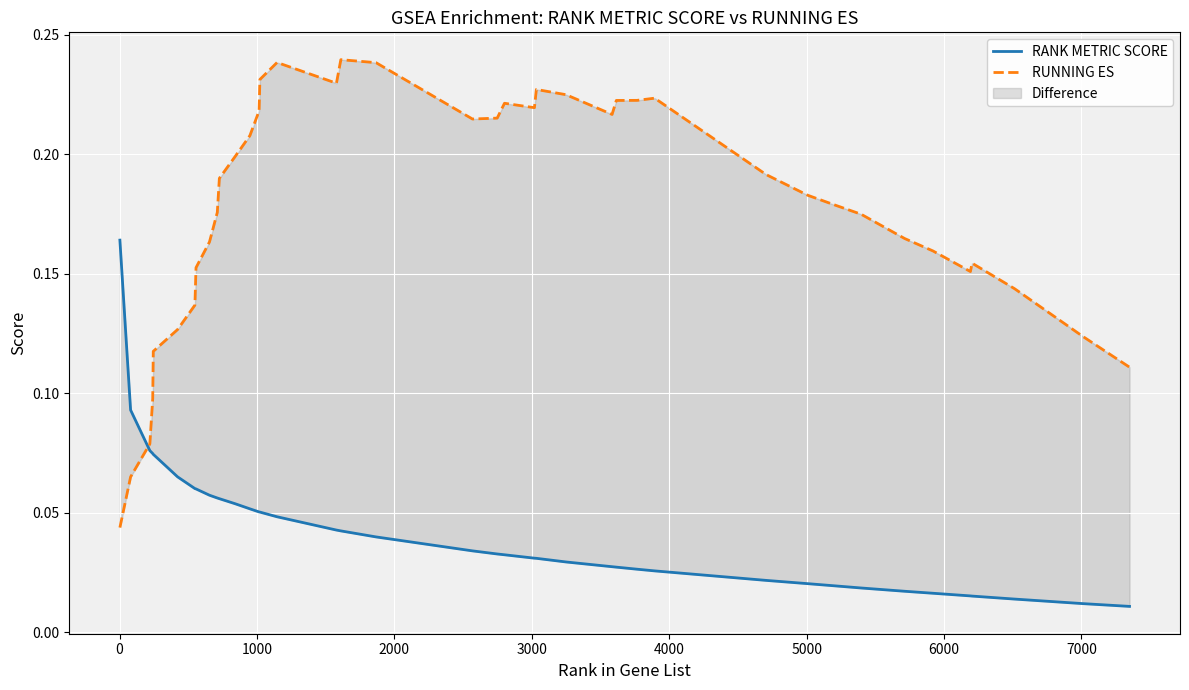

Reading right to left, extract all data points from this chart.

RANK METRIC SCORE: 0.0	0.0	0.0	0.0	0.0	0.0	0.0	0.0	0.0	0.0	0.0	0.0	0.0	0.0	0.0	0.0	0.0	0.0	0.0	0.0	0.0	0.0	0.0	0.0	0.0	0.1	0.1	0.1	0.1	0.1	0.1	0.1	0.1	0.1	0.1	0.1	0.1	0.1	0.1	0.2
RUNNING ES: 0.1	0.1	0.1	0.2	0.2	0.2	0.2	0.2	0.2	0.2	0.2	0.2	0.2	0.2	0.2	0.2	0.2	0.2	0.2	0.2	0.2	0.2	0.2	0.2	0.2	0.2	0.2	0.2	0.2	0.2	0.2	0.2	0.2	0.1	0.1	0.1	0.1	0.1	0.1	0.0